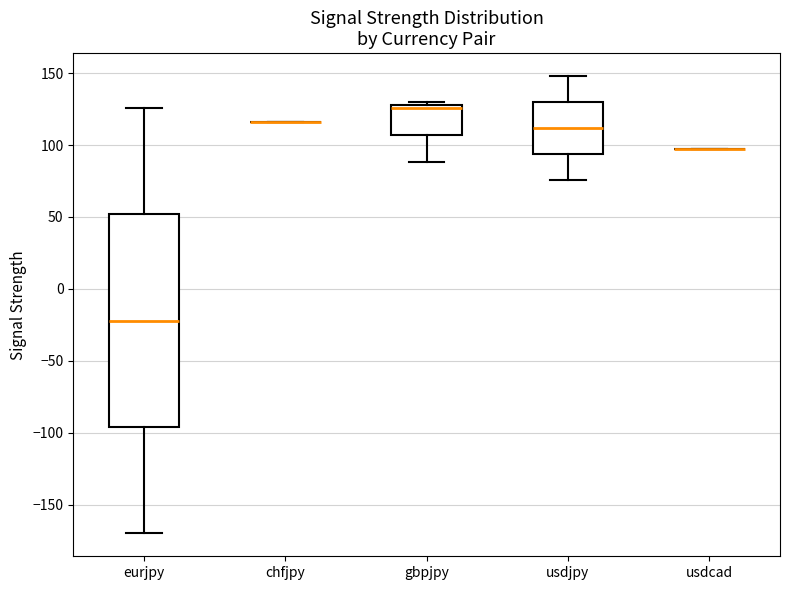

Reading left to right, read every box against the y-axis: the position of its median line, the range the box covers, and the ends of its whiskers. The values are not printed on the chart, so give them approximately, as read against the axis.

eurjpy: median -20, box -95 to 50, whiskers -170 to 125
chfjpy: box collapsed to a line at 115, whiskers 115 to 115
gbpjpy: median 125, box 105 to 130, whiskers 90 to 130 (just above the box's upper edge)
usdjpy: median 110, box 95 to 130, whiskers 75 to 150
usdcad: box collapsed to a line at 95, whiskers 95 to 95